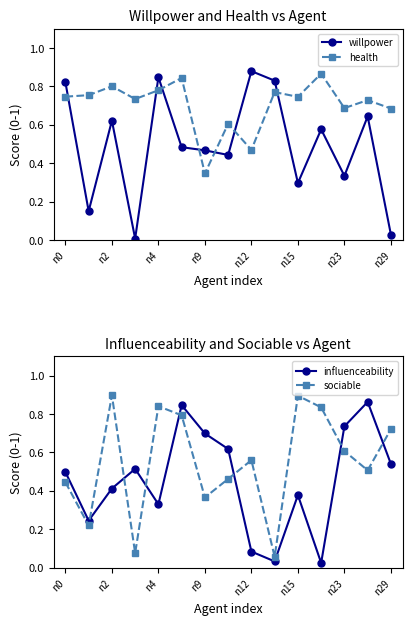

What are all the series names shown in the legend?

willpower, health, influenceability, sociable